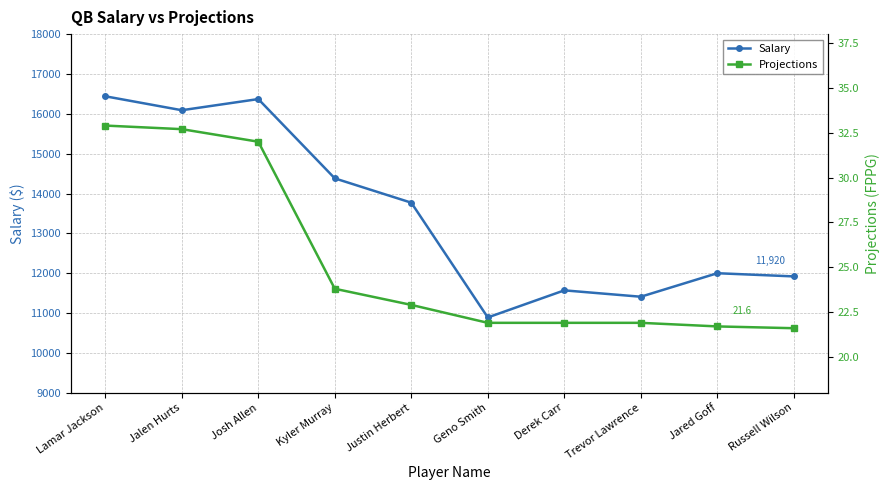

True or false: Salary has a value of 22862.5 at Jalen Hurts.

False